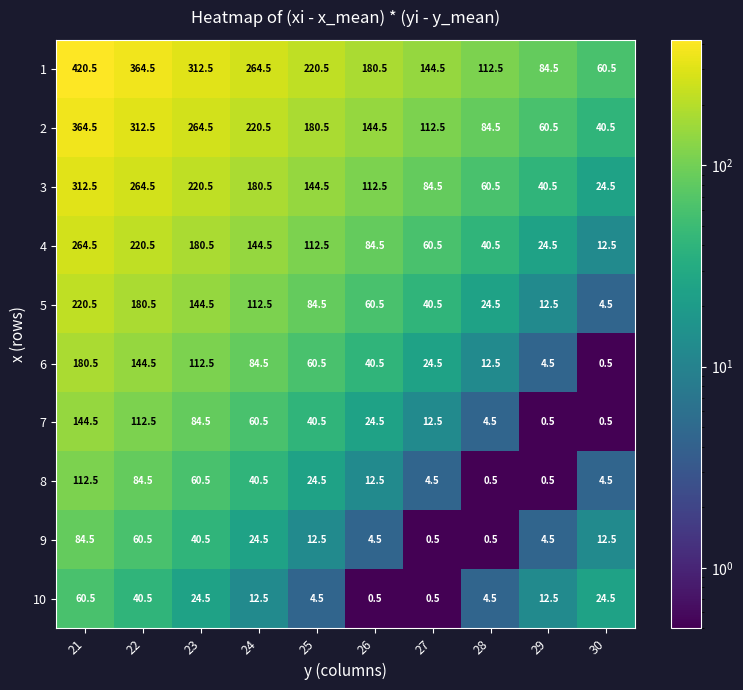

Read the 4 value at 21.

264.5